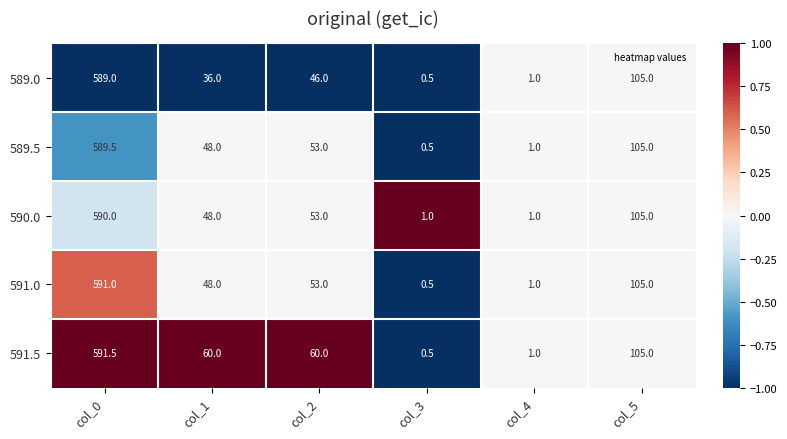

How many categories are shown in the chart?

6